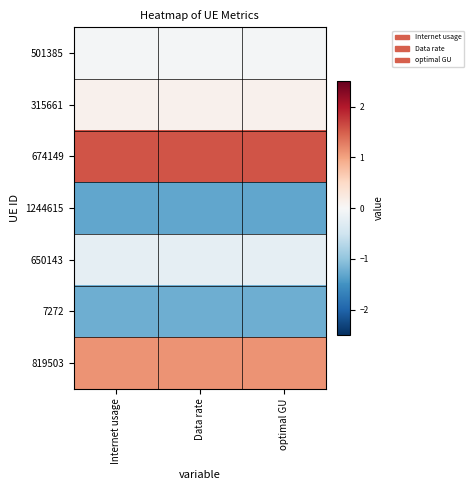

Reading left to right, transcribe all the data shown in this chart.

501385: Internet usage=-0.0	Data rate=-0.0	optimal GU=-0.0
315661: Internet usage=0.1	Data rate=0.1	optimal GU=0.1
674149: Internet usage=1.6	Data rate=1.6	optimal GU=1.6
1244615: Internet usage=-1.3	Data rate=-1.3	optimal GU=-1.3
650143: Internet usage=-0.2	Data rate=-0.2	optimal GU=-0.2
7272: Internet usage=-1.2	Data rate=-1.2	optimal GU=-1.2
819503: Internet usage=1.1	Data rate=1.1	optimal GU=1.1